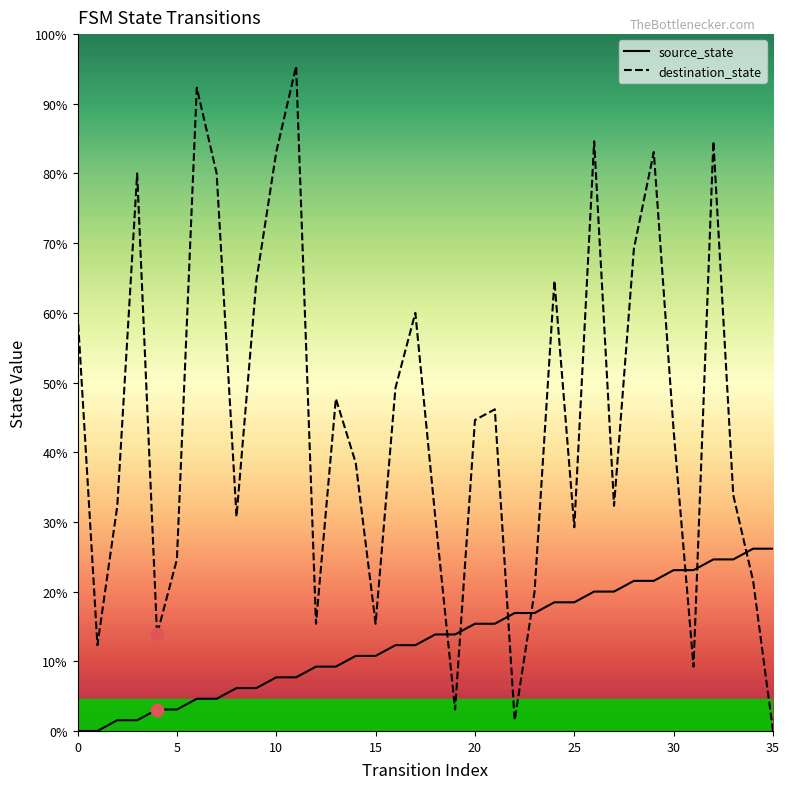

What are all the series names shown in the legend?

source_state, destination_state